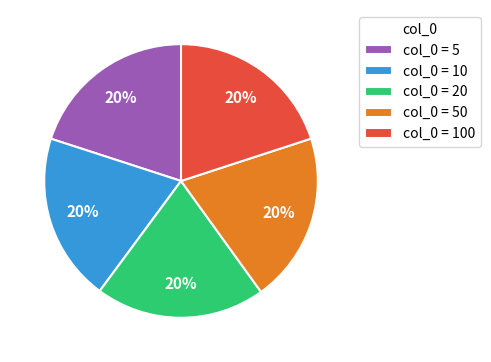

To the nearest percent, what percentage of the pie is col_0 = 20?

20%